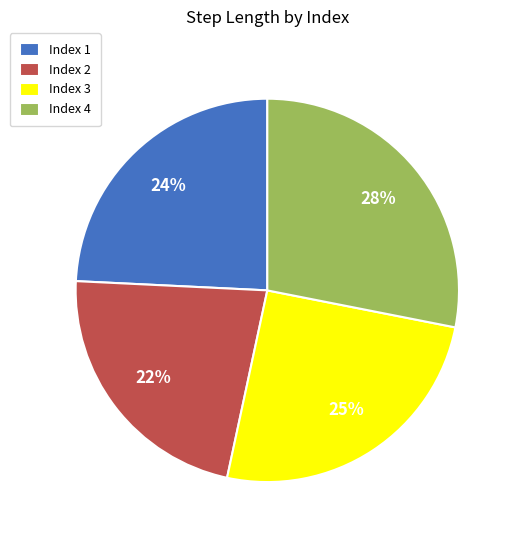

Which has a higher value, Index 1 or Index 3?

Index 3